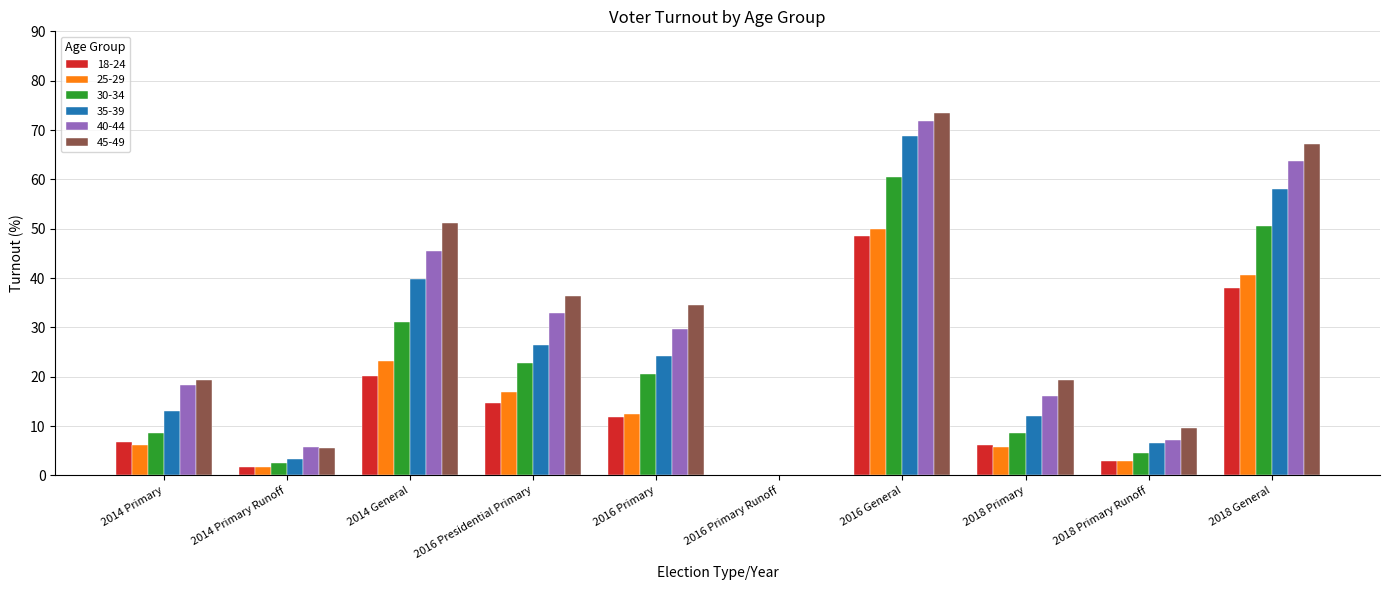

Which series changed the most between 2014 General and 2018 Primary Runoff?

45-49